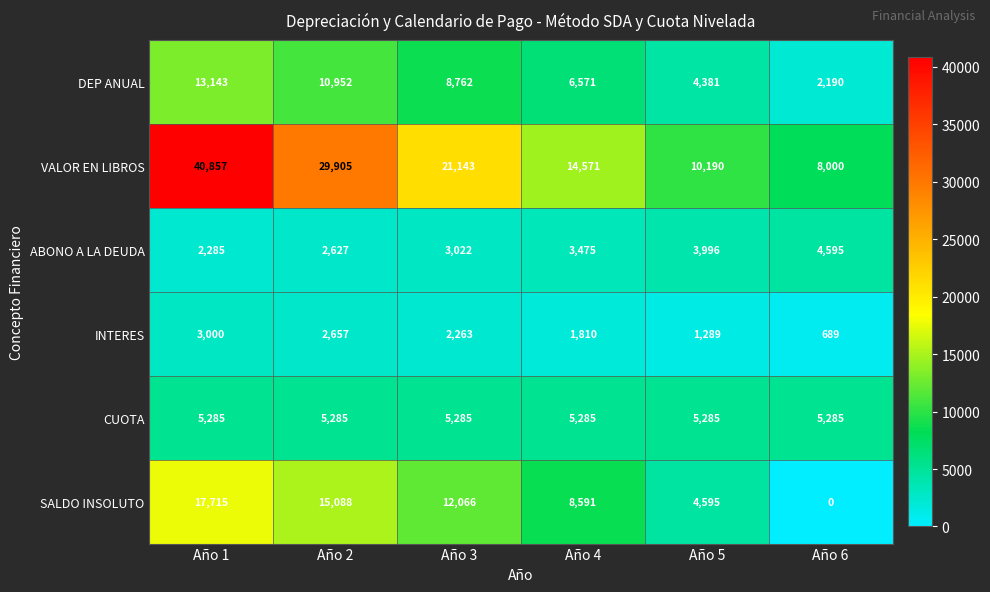

What is the total value across all series at Año 4?

40303